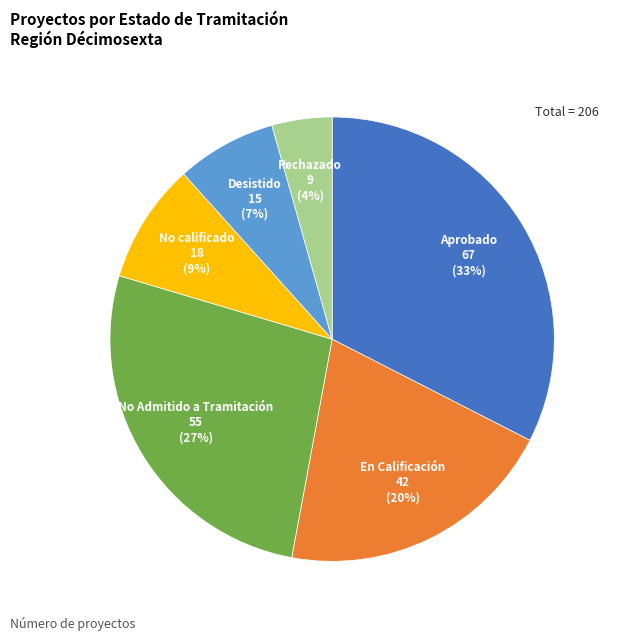

To the nearest percent, what is the average slice percentage?

17%